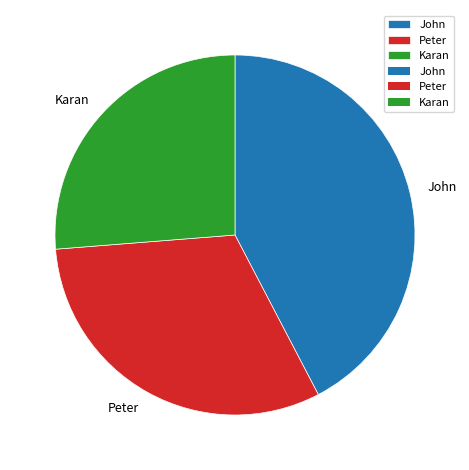

Does Karan represent more than half of the total?

No